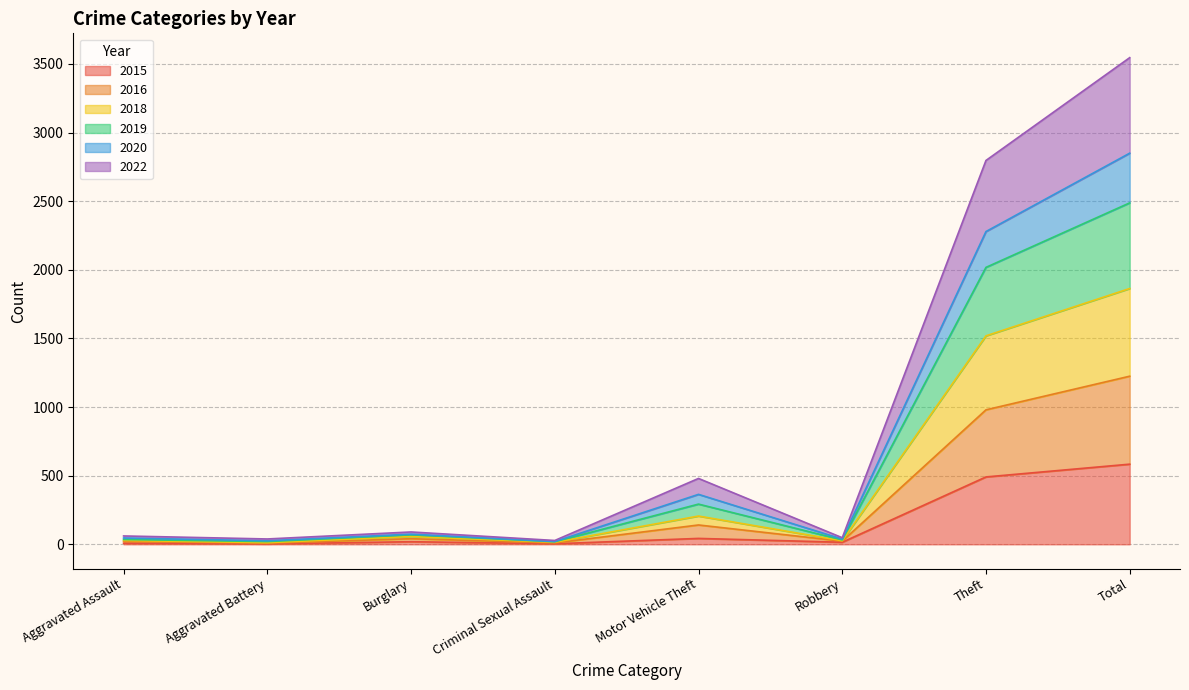

At how many categories does at least one series exceed 3457?

1